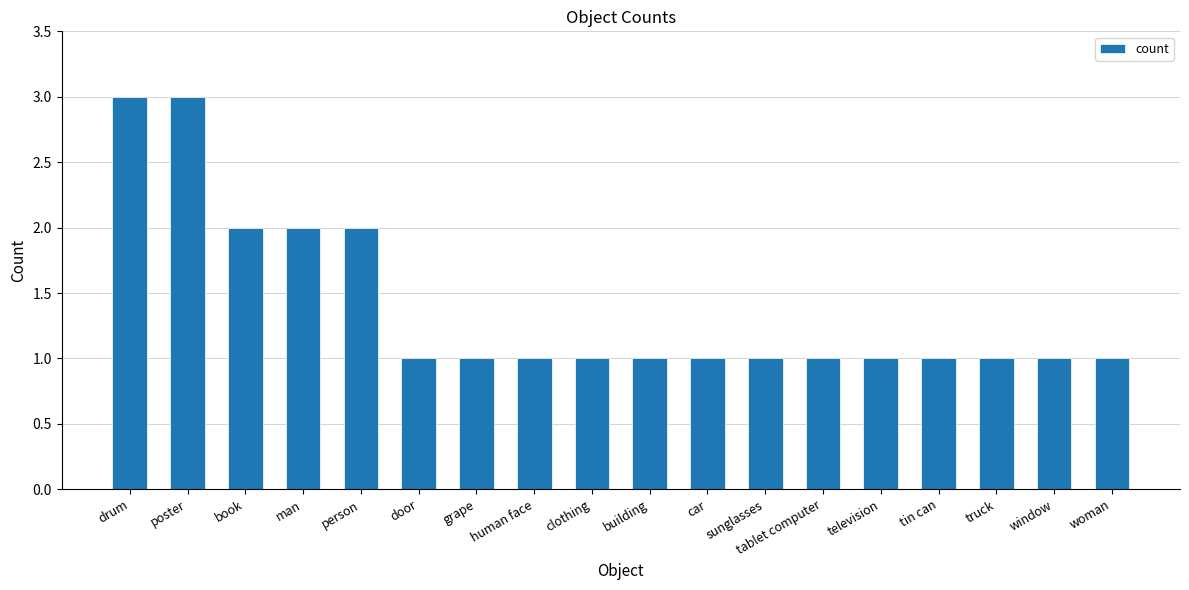

Is it true that the value at grape is 2?

False